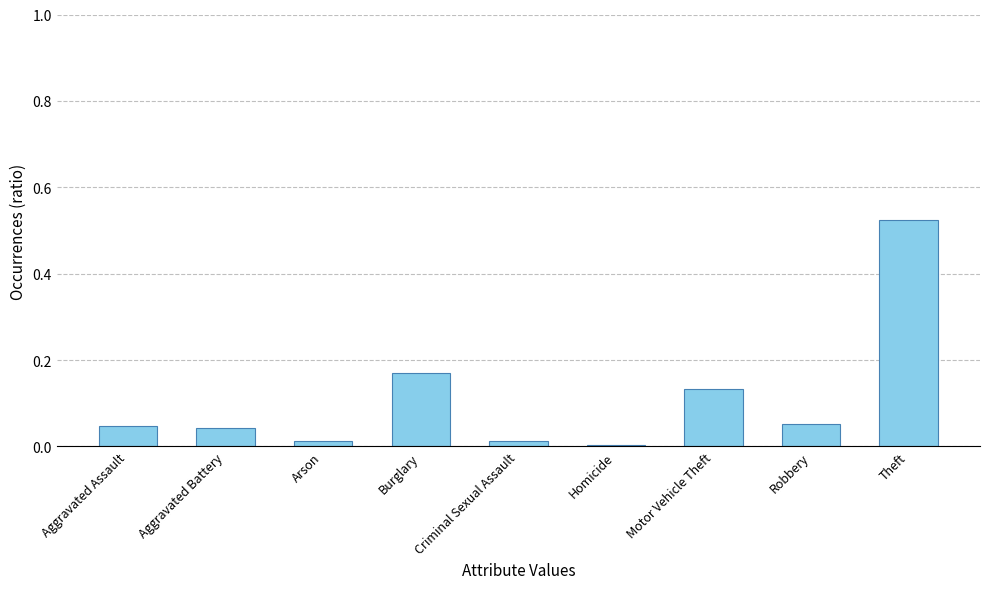

What is the sum of all values?

1.0